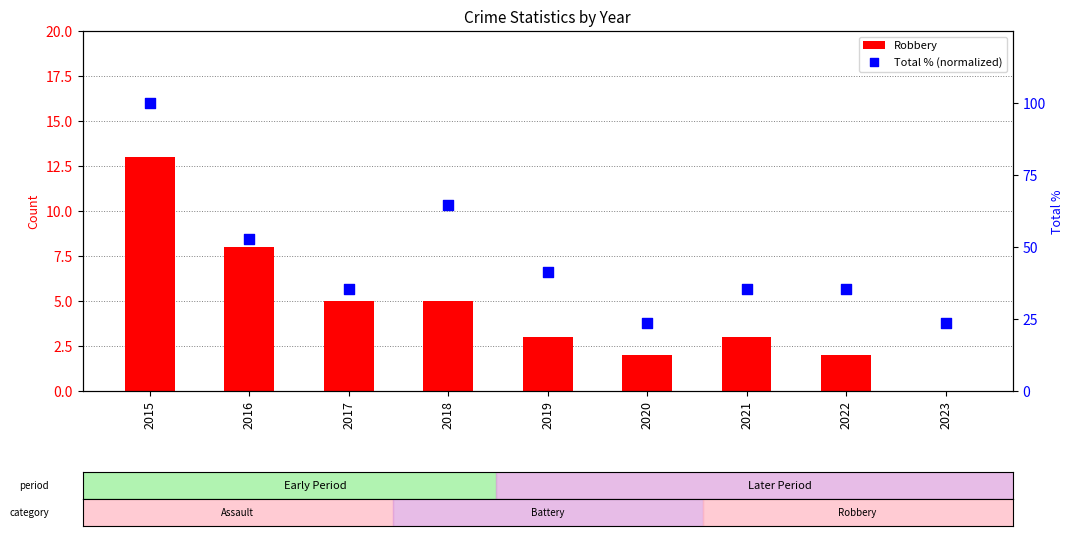

Is the value of Robbery at 2018 greater than the value of Total % (normalized) at 2023?

No